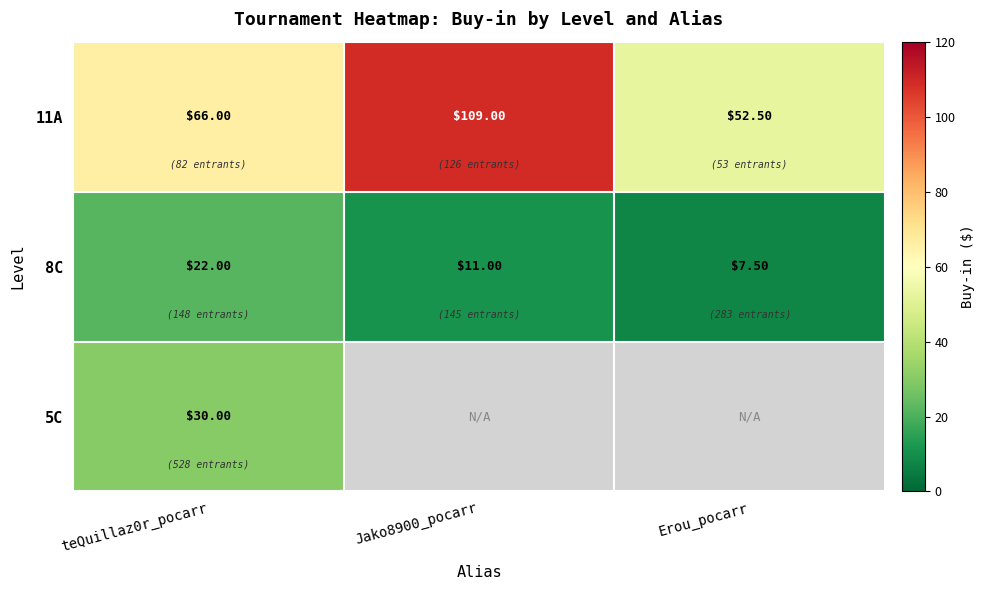

True or false: 11A has a value of 52.5 at Erou_pocarr.

True